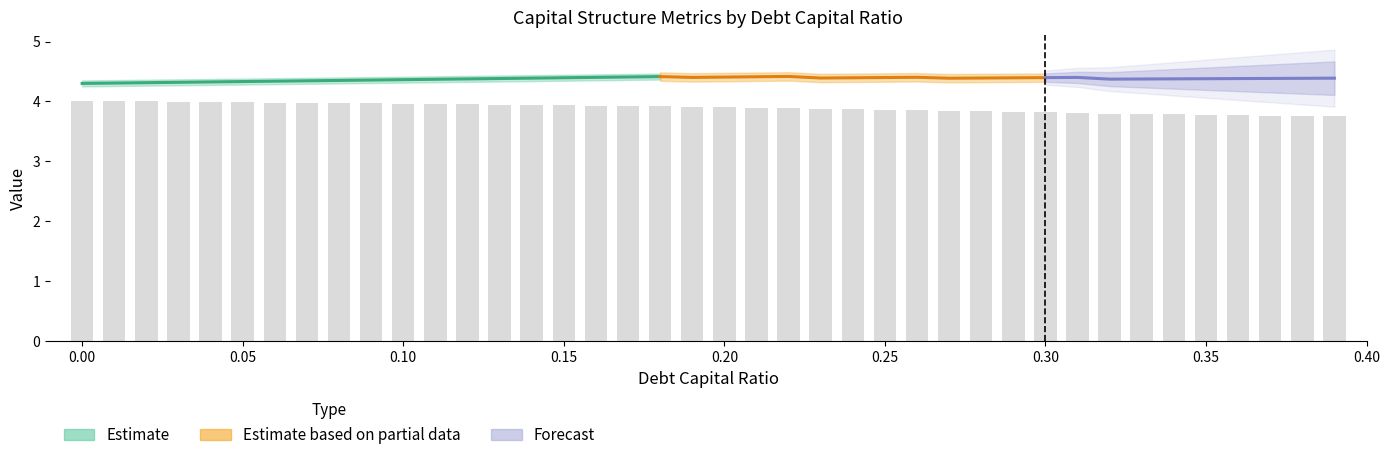

Are the bars horizontal?

No